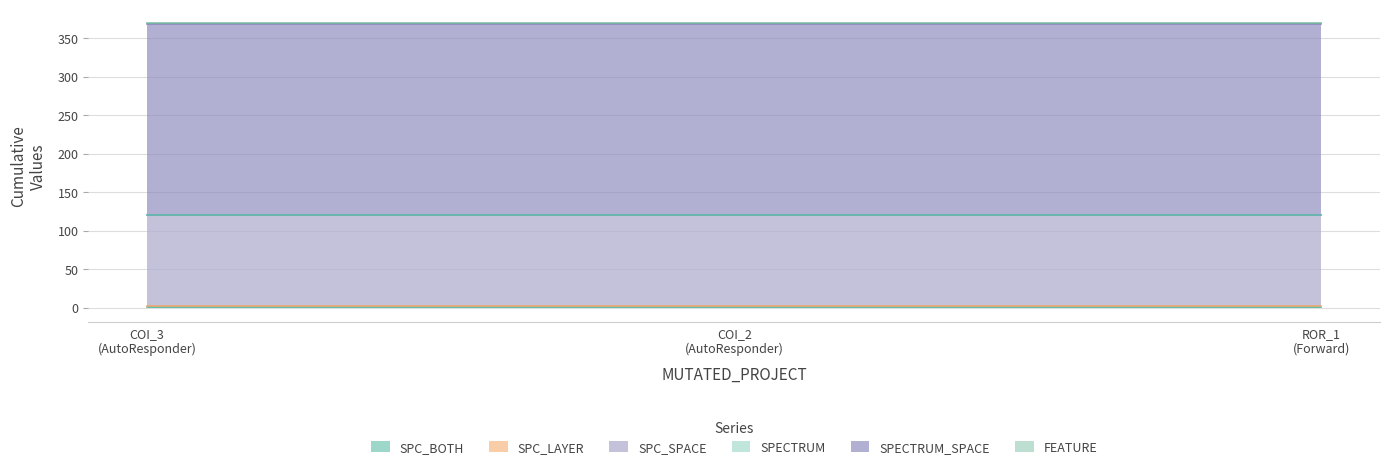

Between AutoResponder.EmailSystem.Client.COI_3 and AutoResponder.EmailSystem.Client.COI_2, which series saw the biggest shift?

SPC_BOTH